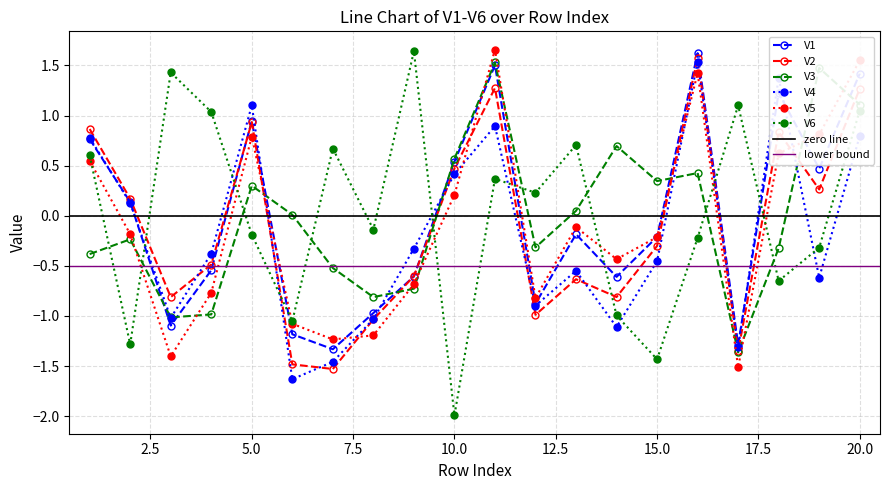

What is the total value across all series at 16?

6.4